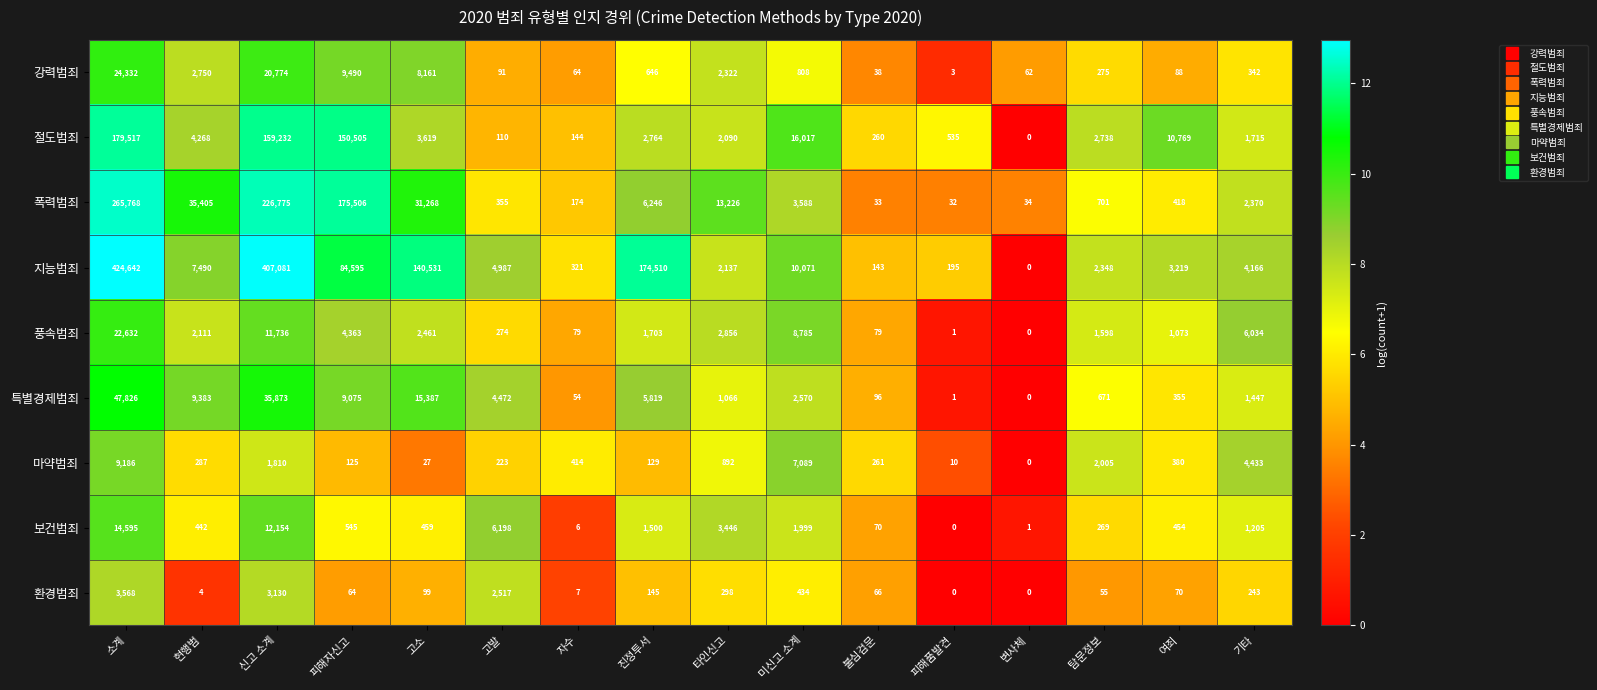

Where does the 환경범죄 series first go above 99?

소계